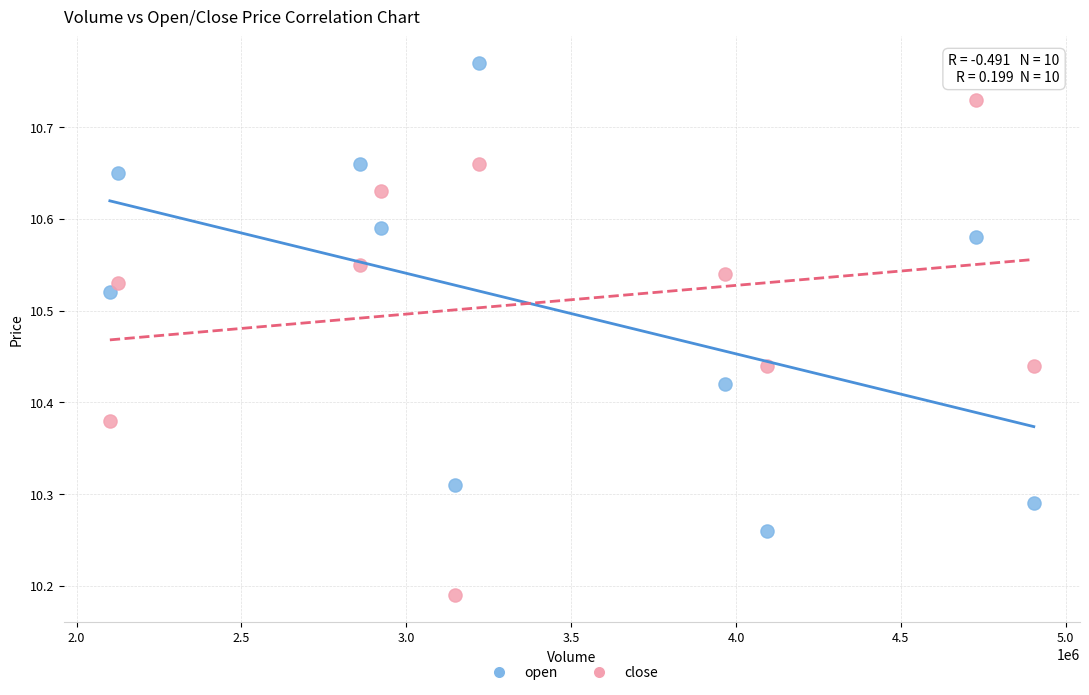

Which series reaches the maximum Y coordinate?

open